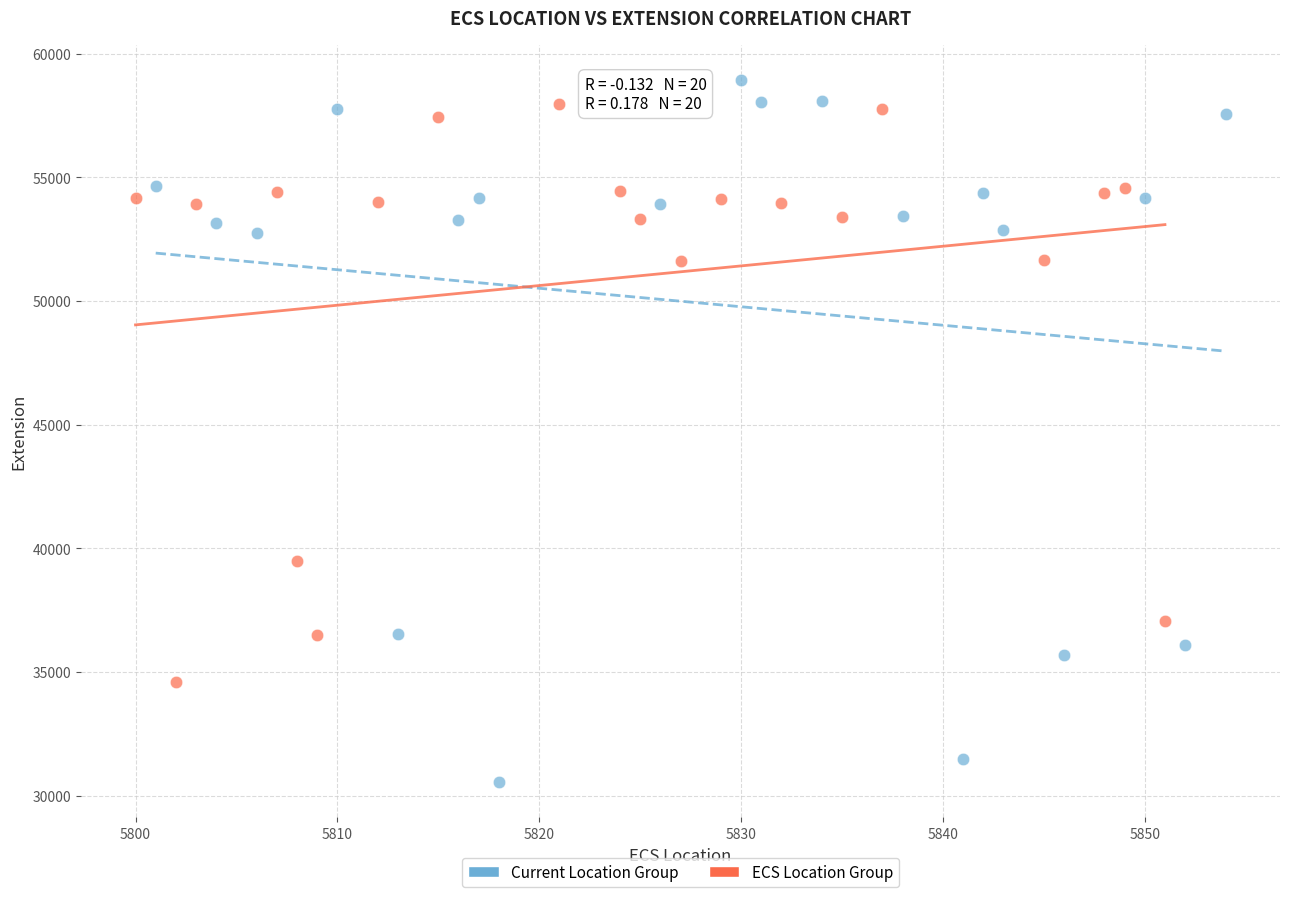

What are all the series names shown in the legend?

Current Location Group, ECS Location Group